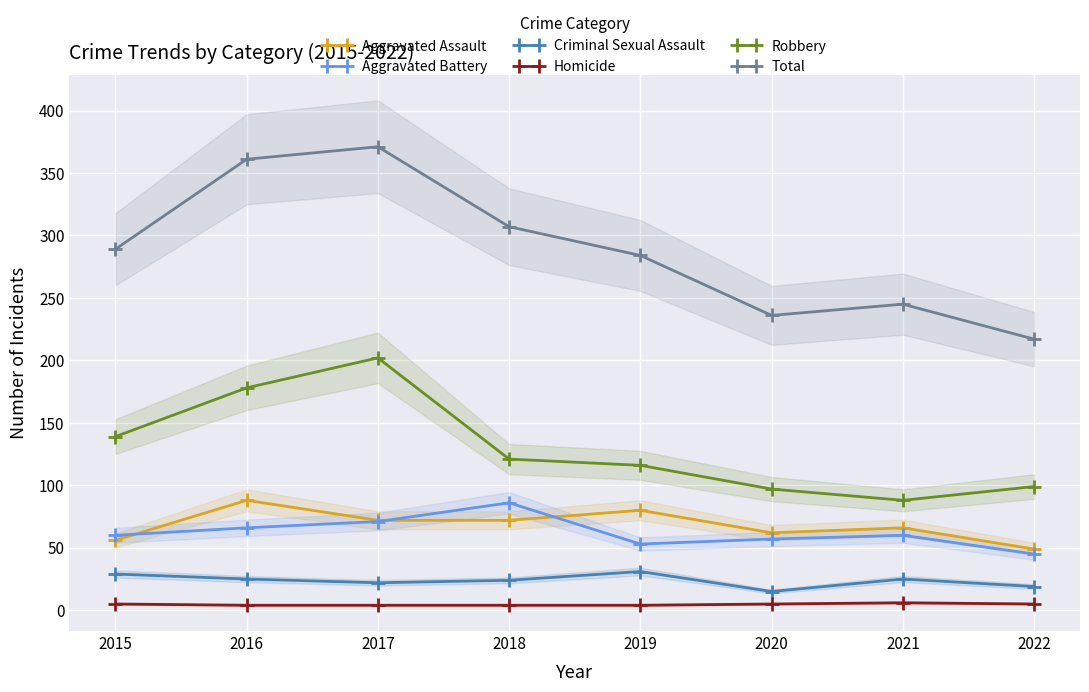

What is the sum of the Homicide values at 2018 and 2021?

10